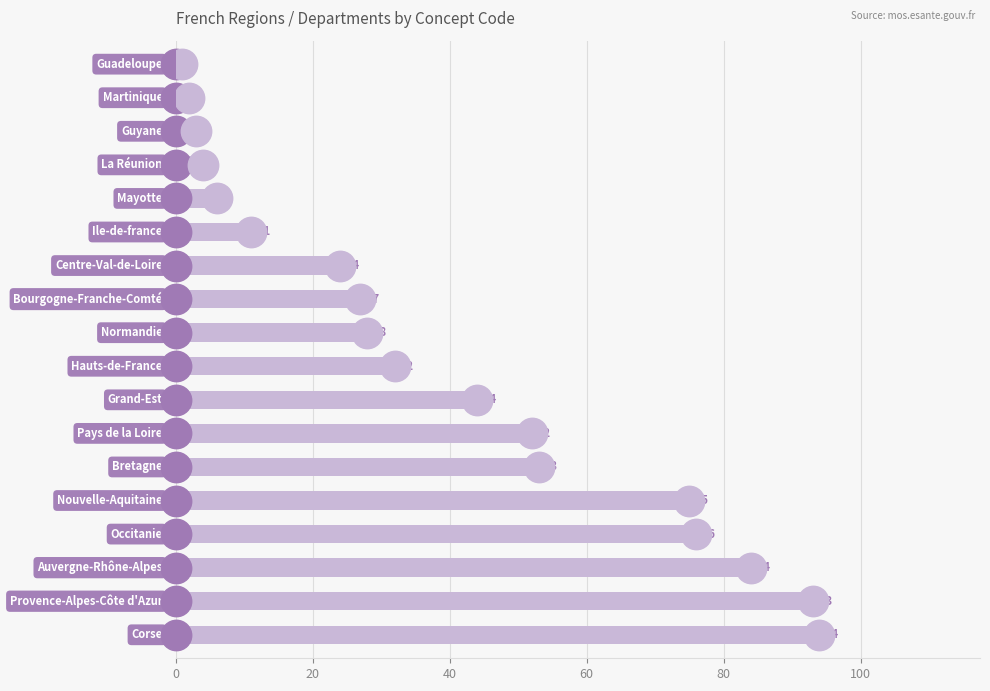

What is the change in value from 14 to 17?

+18